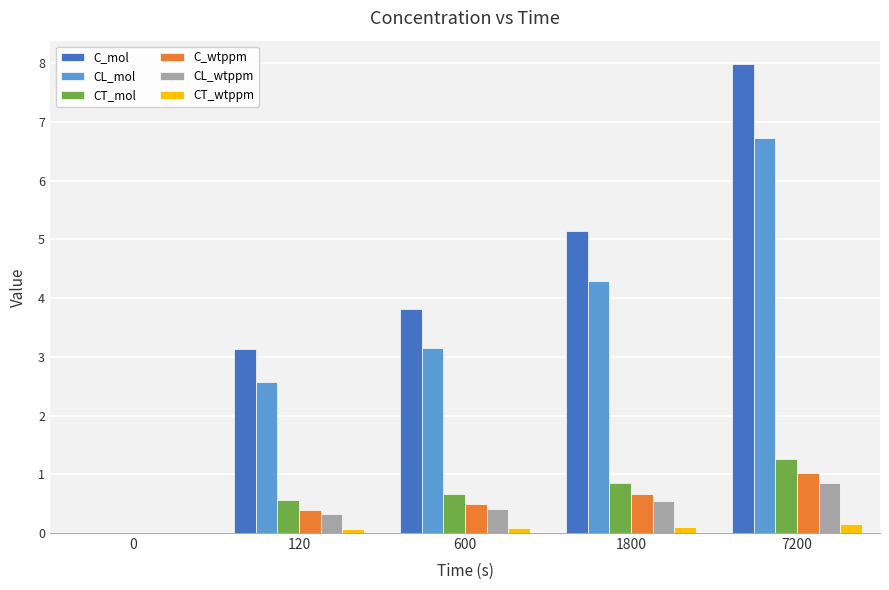

What are all the series names shown in the legend?

C_mol, CL_mol, CT_mol, C_wtppm, CL_wtppm, CT_wtppm